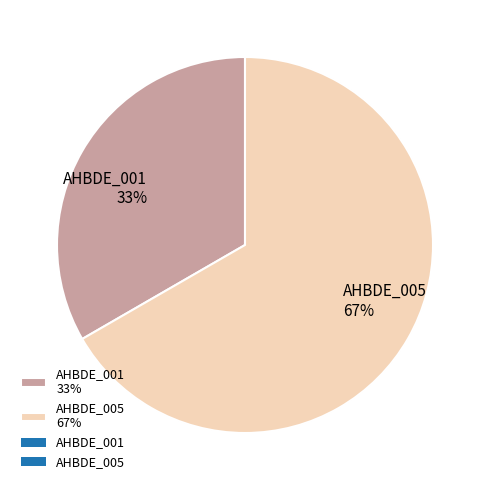

How many segments does this pie chart have?

2